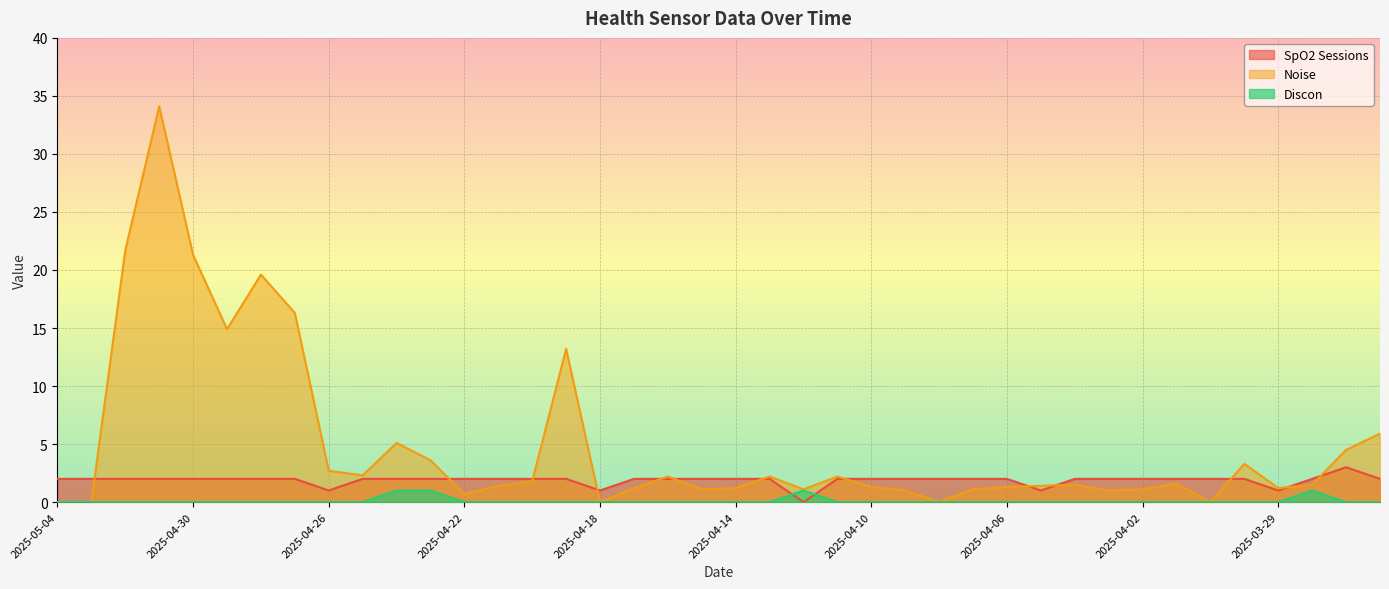

Which series has the widest spread of values?

Noise